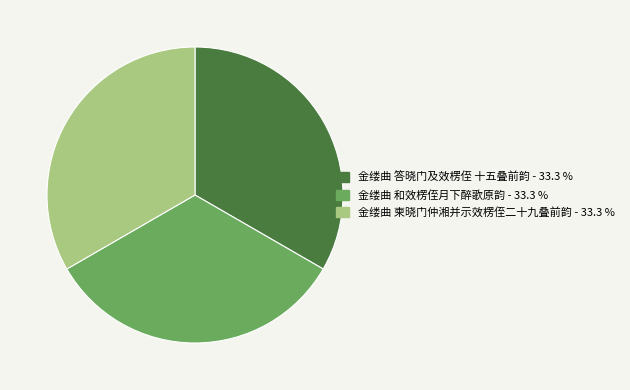

Approximately how many times larger is the value at 金缕曲 答晓门及效楞侄 十五叠前韵 compared to 金缕曲 柬晓门仲湘并示效楞侄二十九叠前韵?

1.0